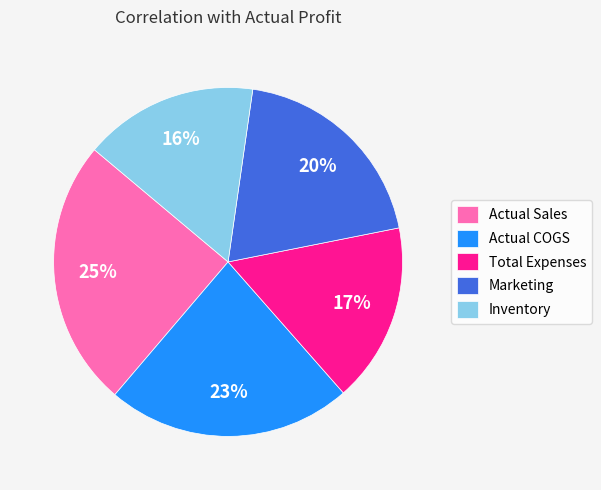

Do Inventory and Actual Sales together represent more than half of the pie?

No